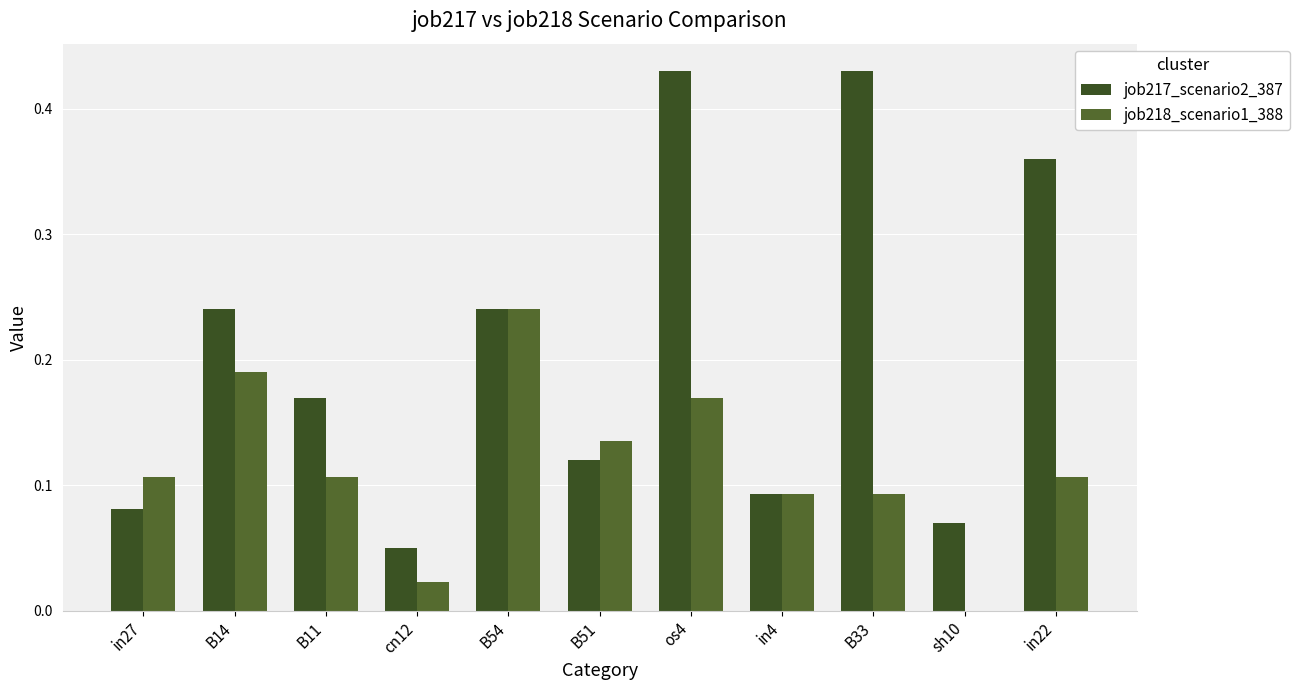

Reading left to right, what are all the values shown in this chart?

job217_scenario2_387: 0.1	0.2	0.2	0.0	0.2	0.1	0.4	0.1	0.4	0.1	0.4
job218_scenario1_388: 0.1	0.2	0.1	0.0	0.2	0.1	0.2	0.1	0.1	0.0	0.1